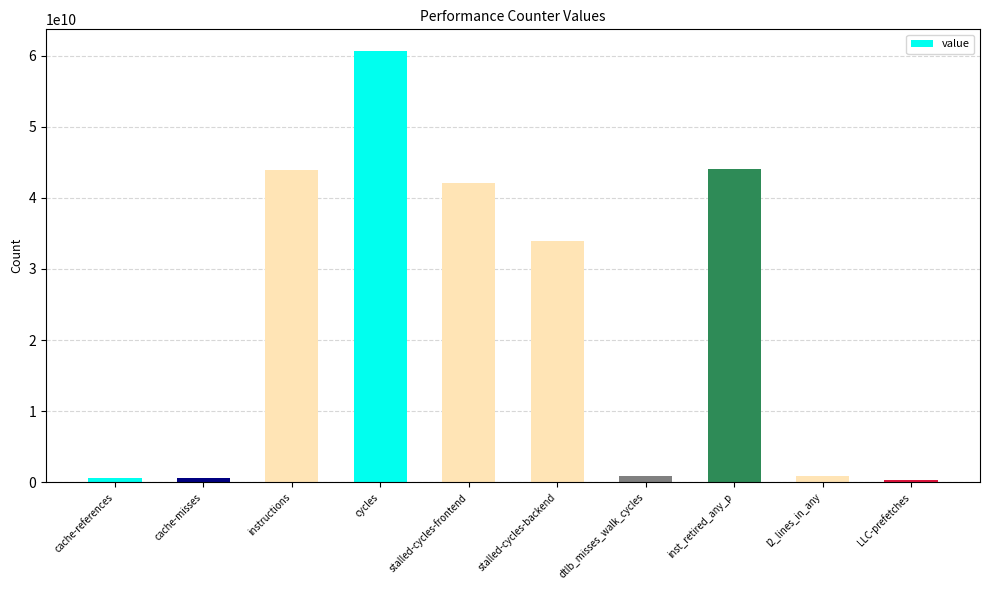

How many bars are there in total?

10